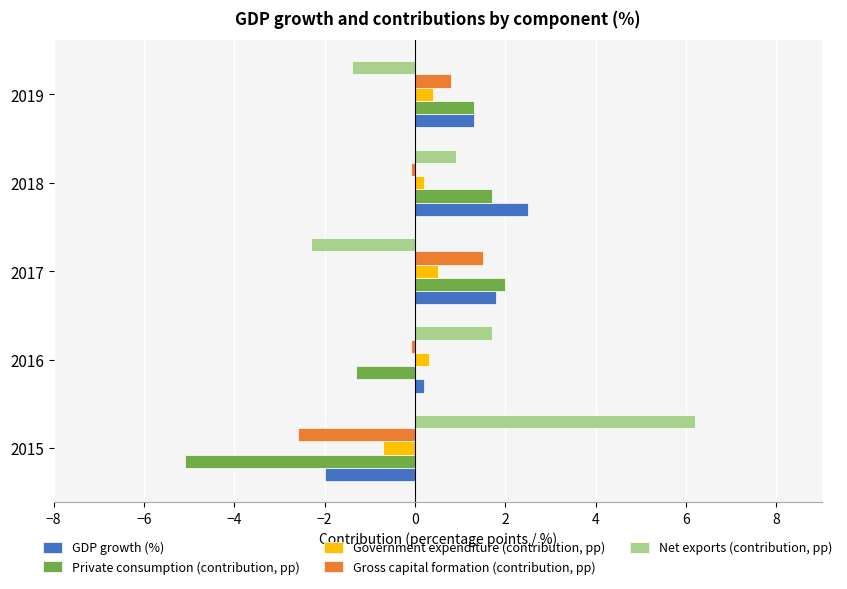

What is the difference between the maximum and minimum values in the GDP growth (%) series?

4.5